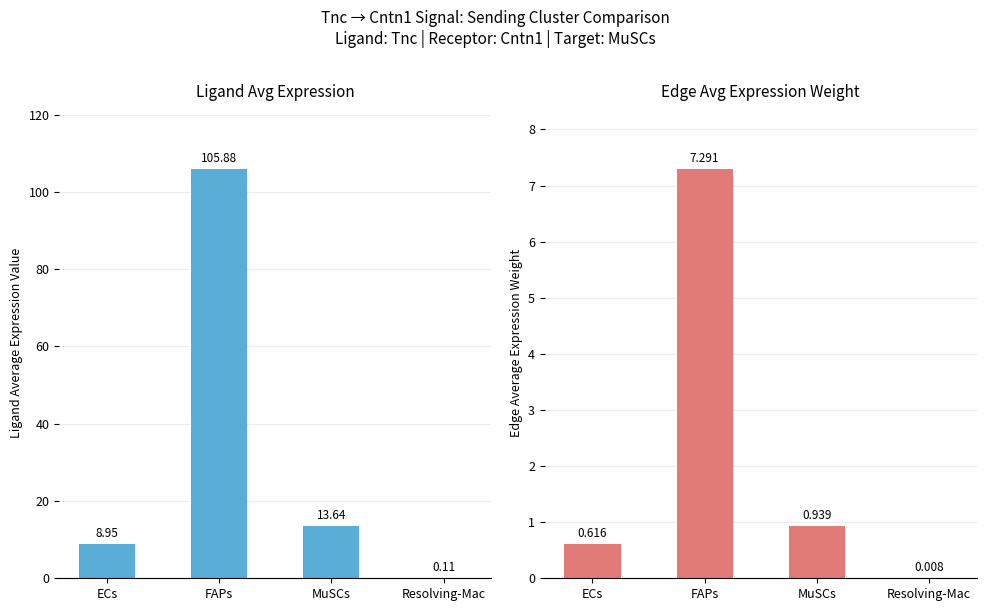

Reading right to left, transcribe all the data shown in this chart.

Ligand average expression value: 0.1	13.6	105.9	8.9
Edge average expression weight: 0.0	0.9	7.3	0.6